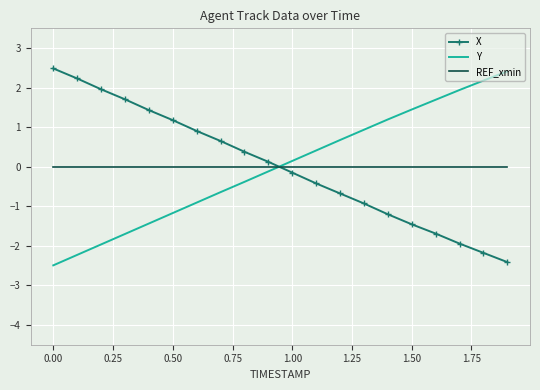

True or false: Y has more than 2 points higher than both neighbors.

False